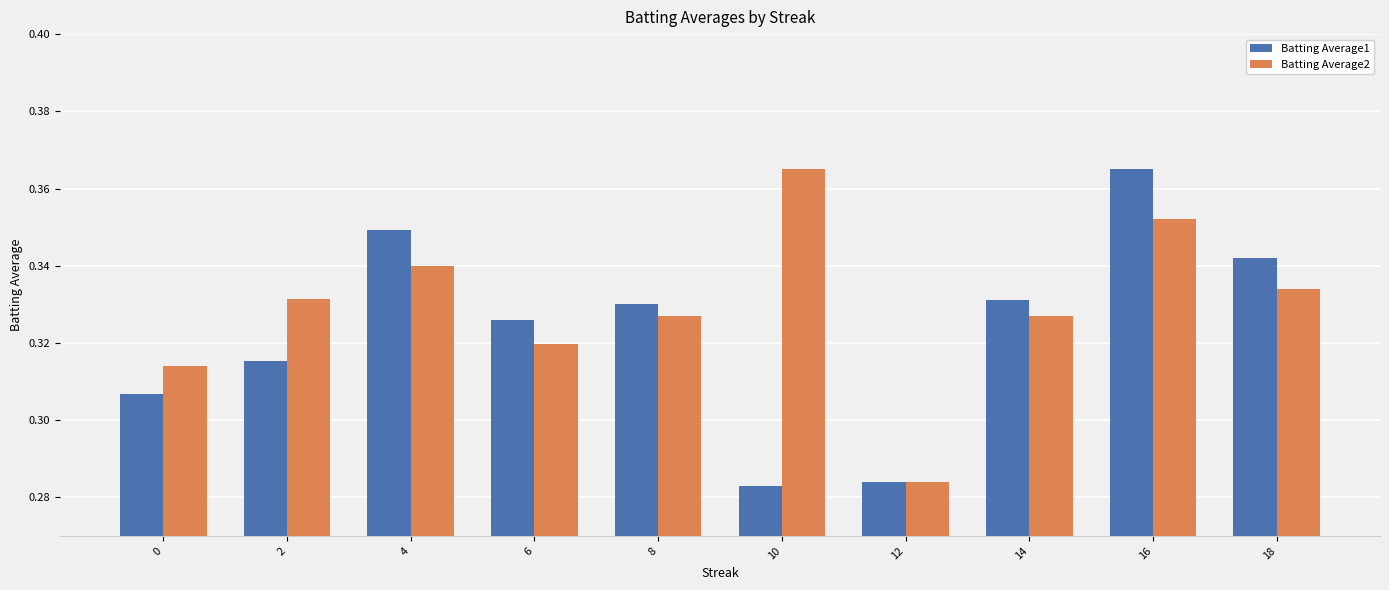

Rank the series by their average value, from lowest to highest.

Batting Average1, Batting Average2